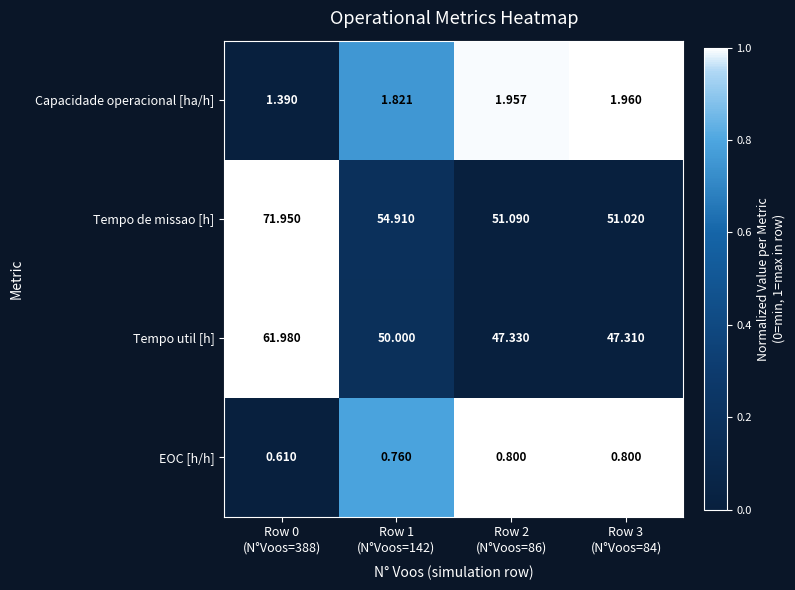

Which series has the largest range (max minus min)?

Tempo de missao [h]